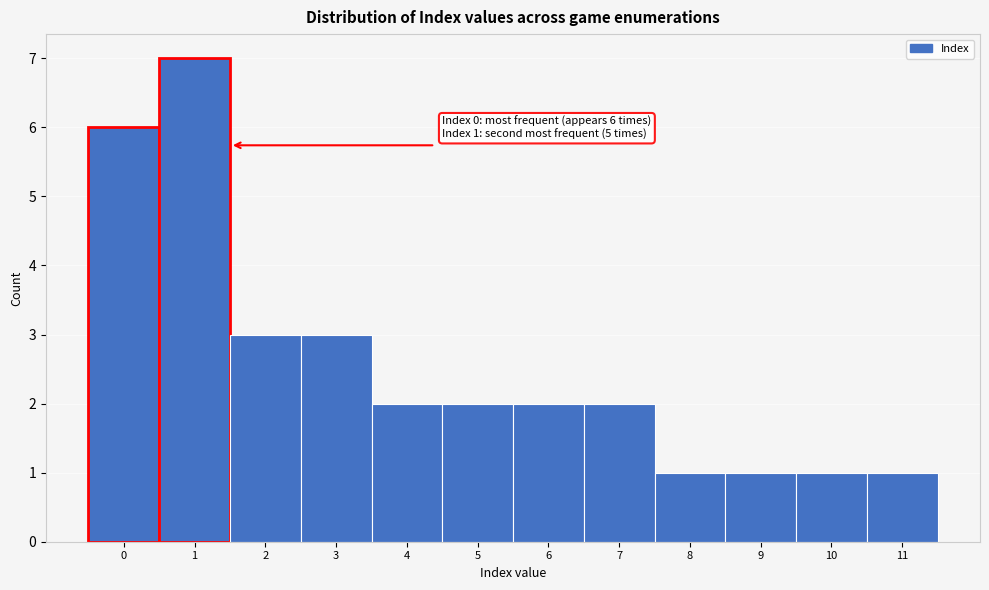

Which range on the x-axis has the tallest bar?

0.5 to 1.5